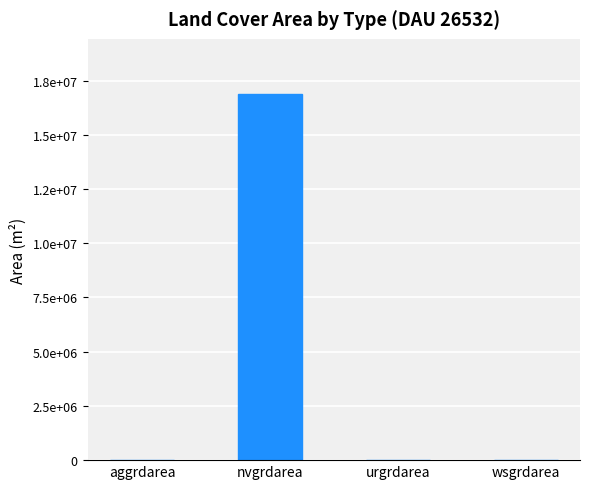

Which label corresponds to the smallest value in the chart?

aggrdarea